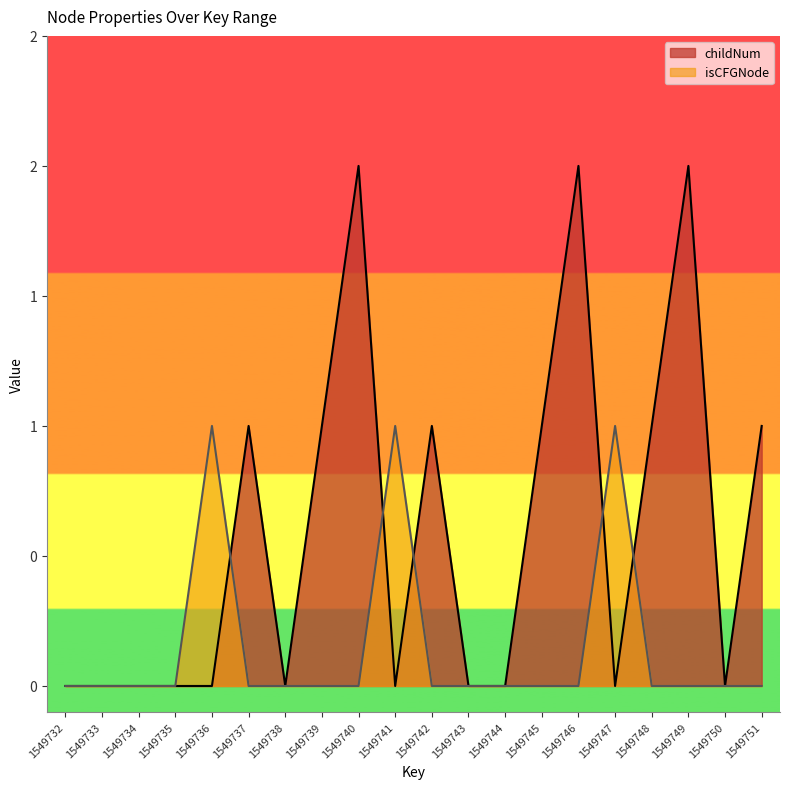

In childNum, how many points are higher than both neighbors (excluding endpoints)?

5